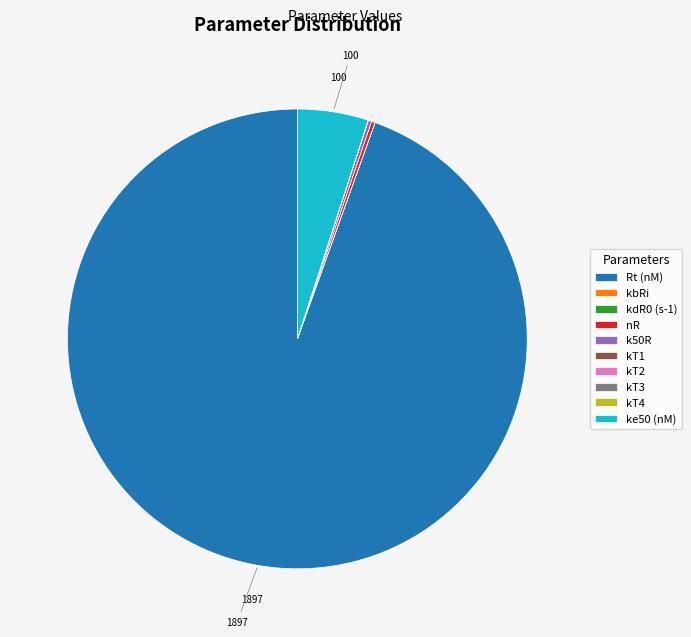

True or false: Rt (nM) accounts for 95% of the total.

True